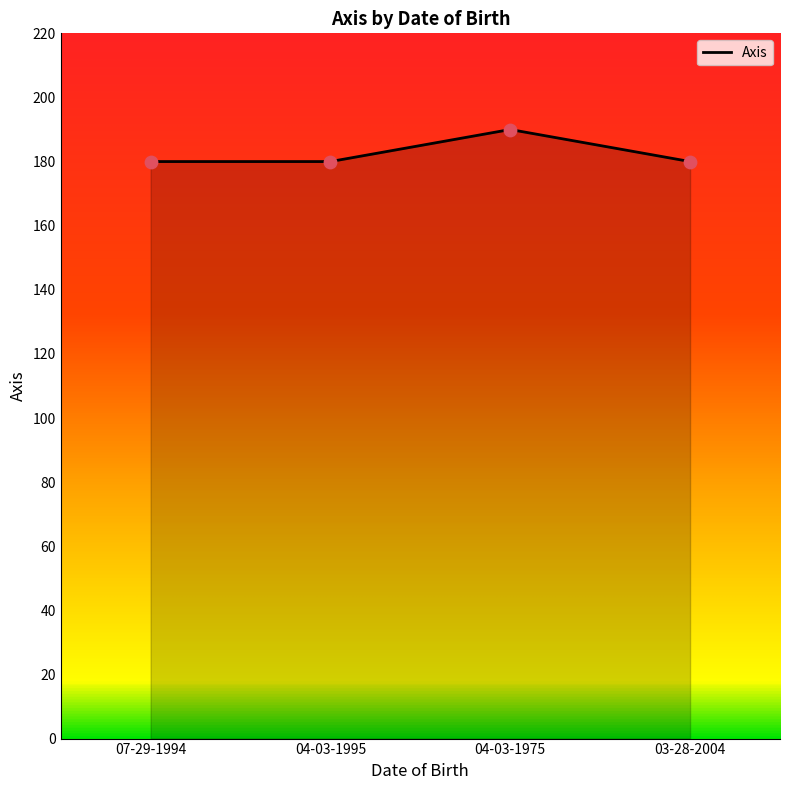

Approximately how many times larger is the value at 04-03-1975 compared to 03-28-2004?

1.1